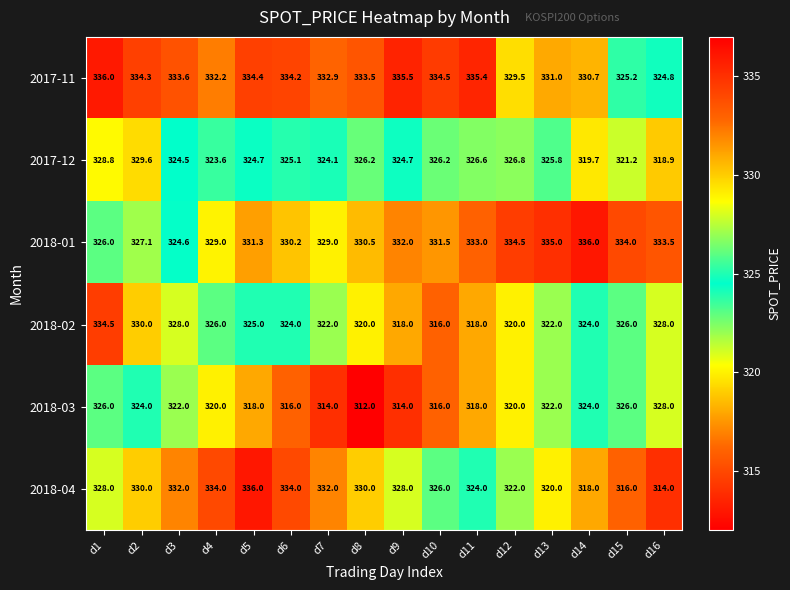

What is the difference between the maximum and minimum values in the 2018-02 series?

18.5